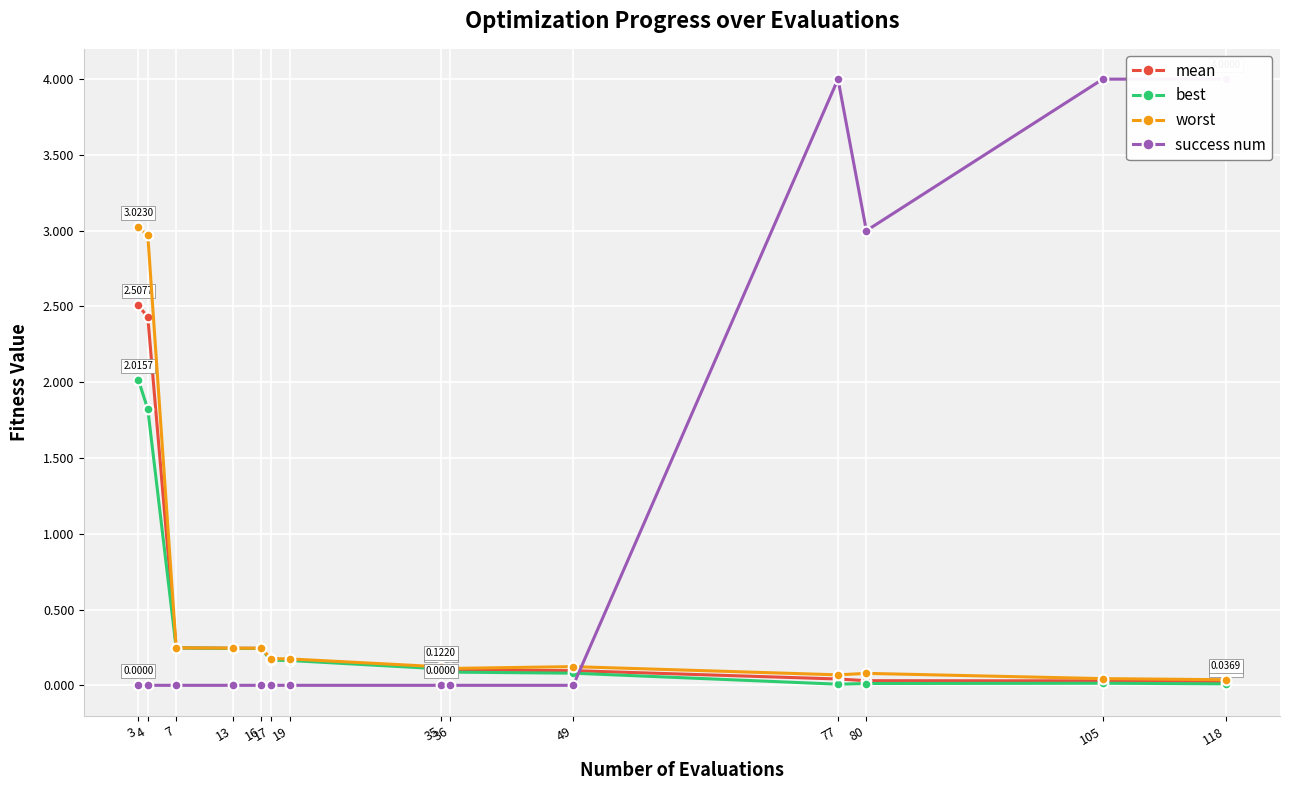

How many success num values are between 0 and 3?

11